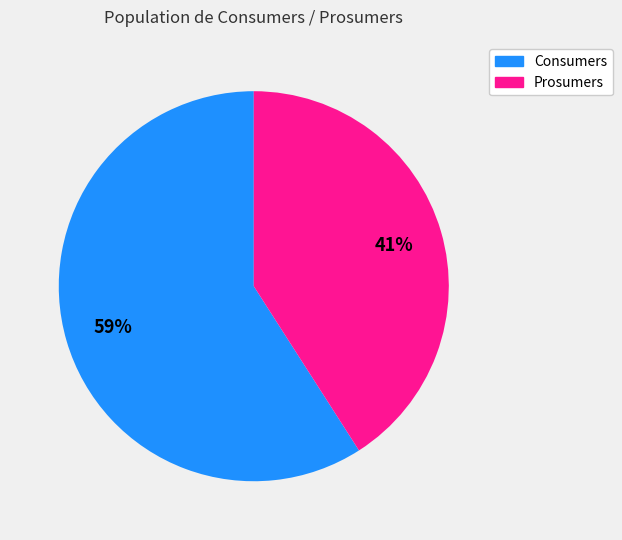

What is the largest slice in the pie chart?

Consumers